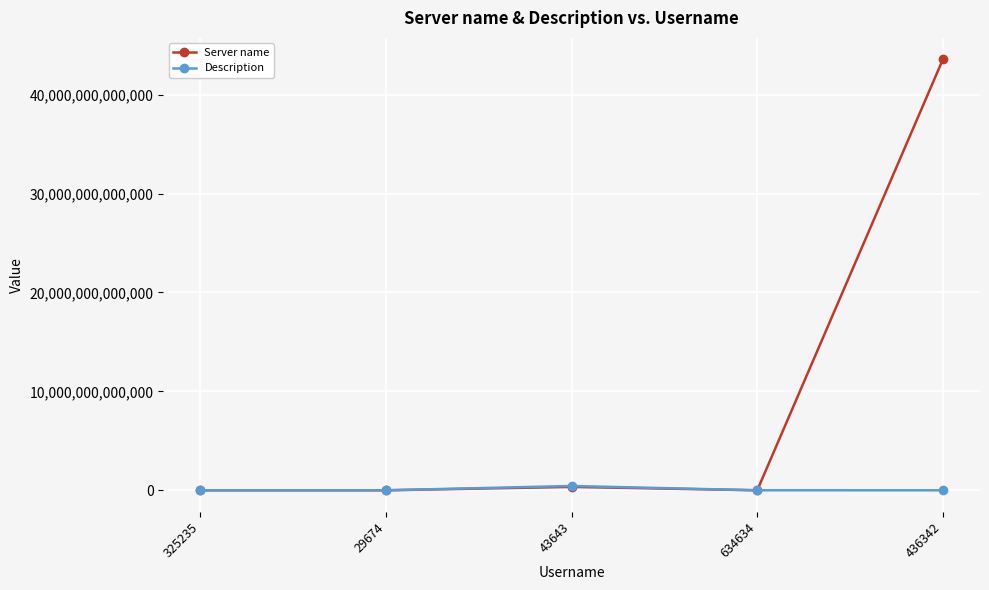

At which category does the chart reach its peak across all series?

436342